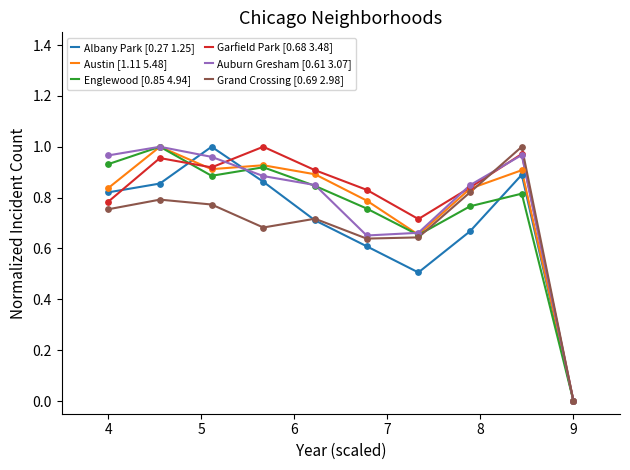

What are all the series names shown in the legend?

Albany Park [0.27 1.25], Austin [1.11 5.48], Englewood [0.85 4.94], Garfield Park [0.68 3.48], Auburn Gresham [0.61 3.07], Grand Crossing [0.69 2.98]